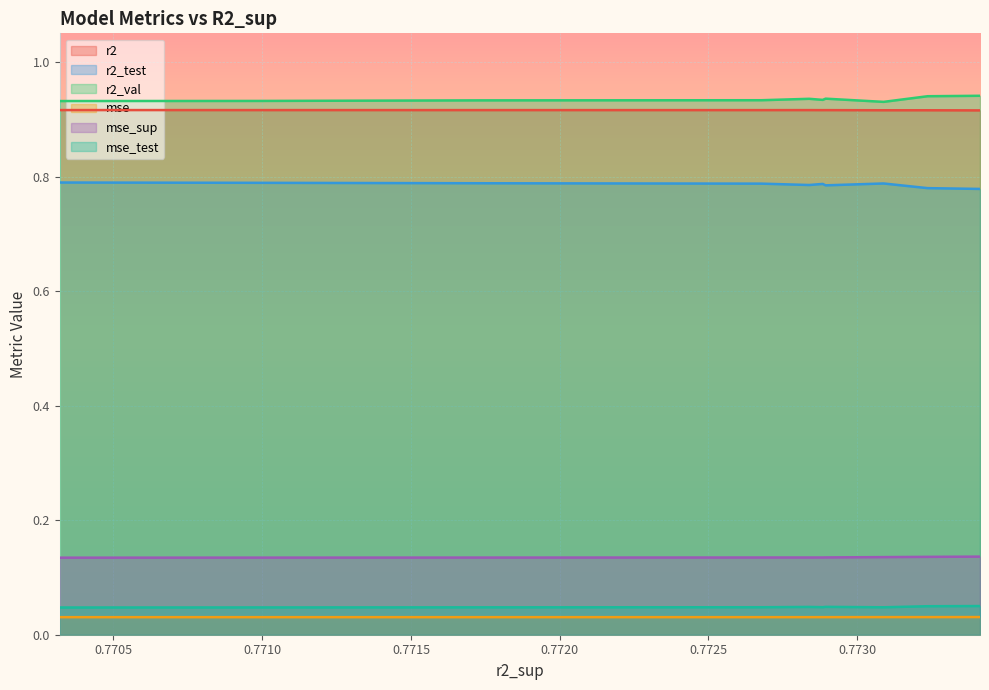

Which series has the widest spread of values?

r2_test